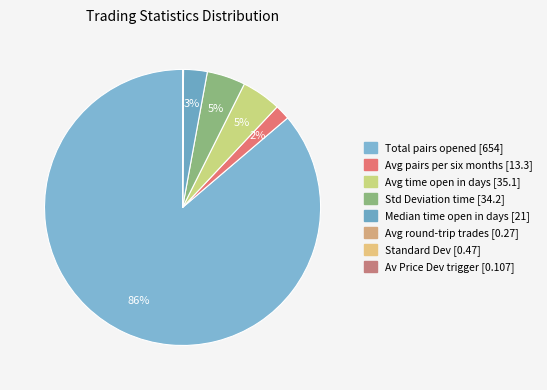

Count the number of slices in the pie.

8